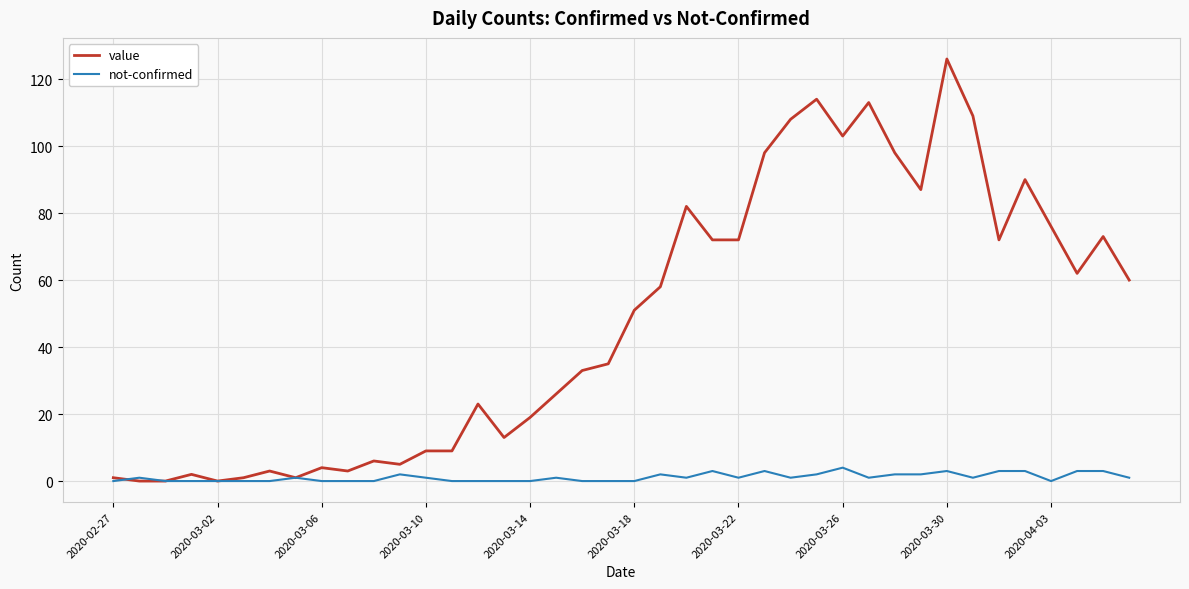

Which series has the widest spread of values?

value